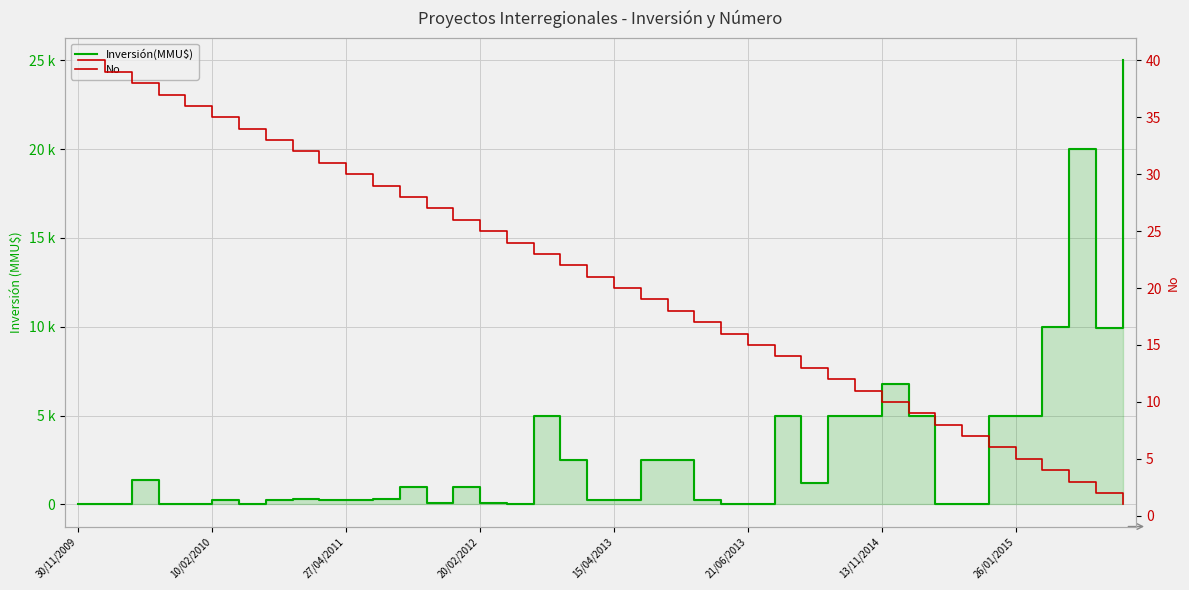

Which series changed the most between 30 and 39?

Inversión(MMU$)